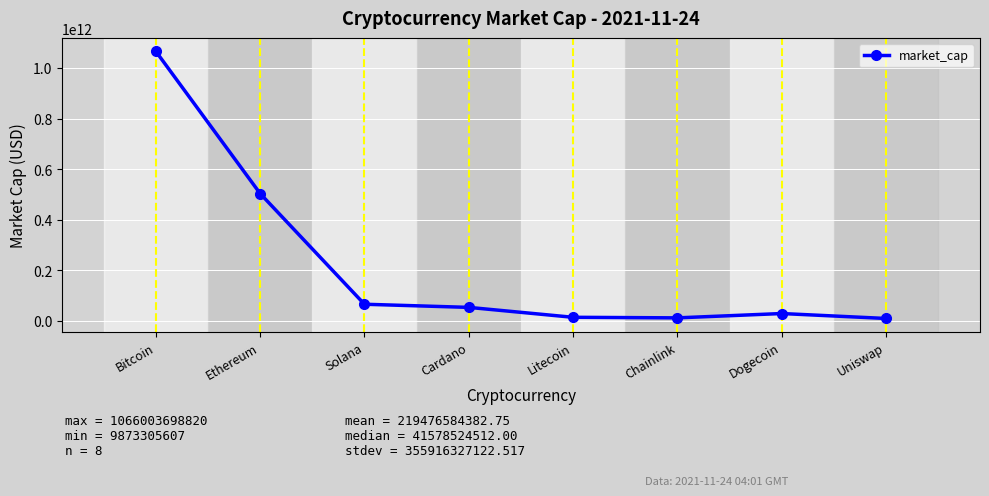

How many lines are shown in the chart?

1